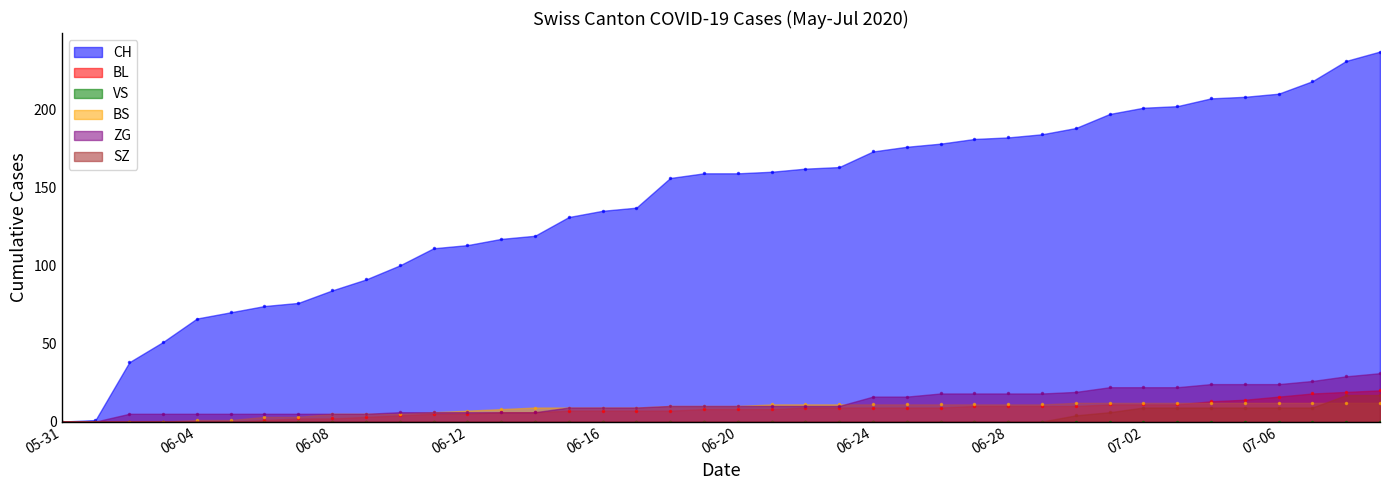

Is the value of SZ at 2020-06-11 greater than the value of ZG at 2020-06-15?

No